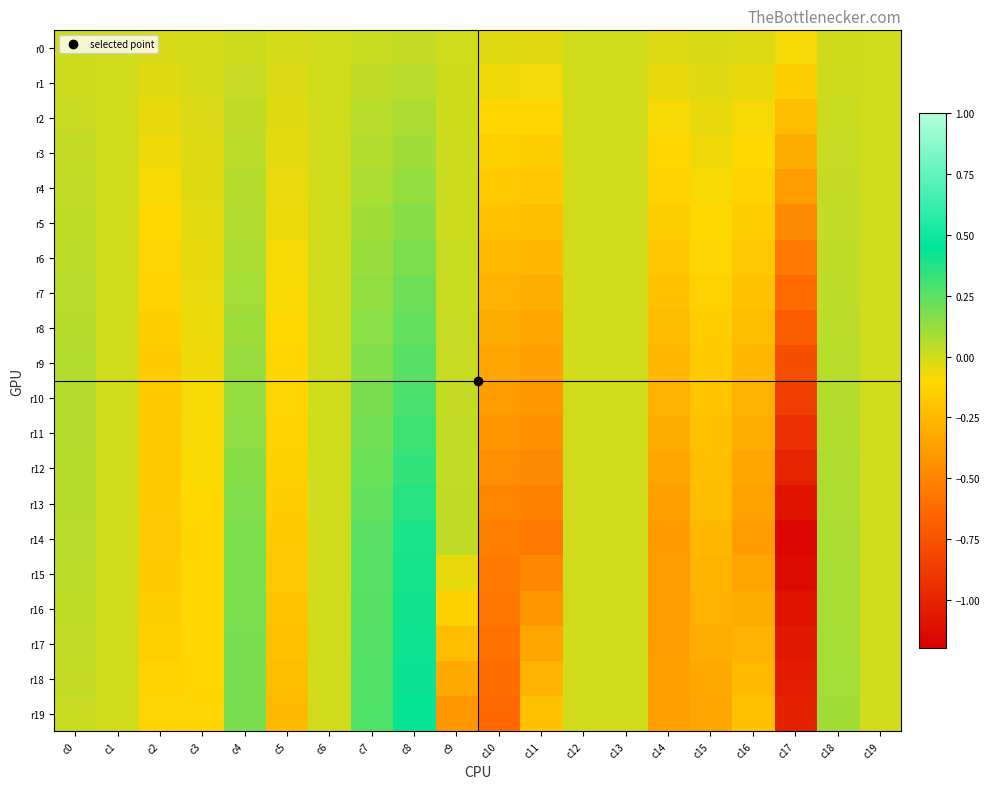

At how many categories does at least one series exceed 0?

6